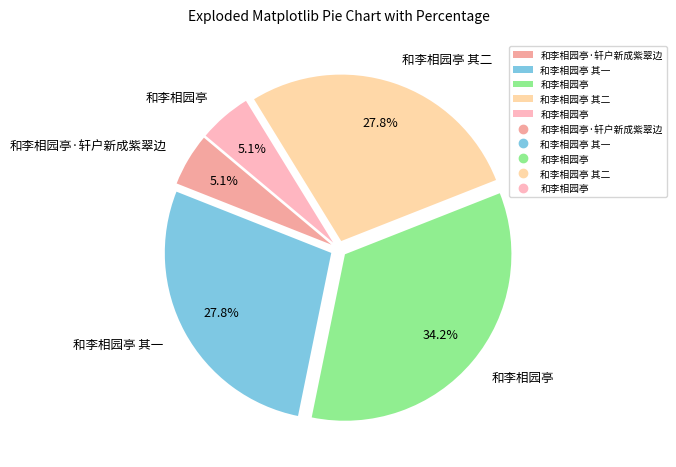

How many segments does this pie chart have?

5